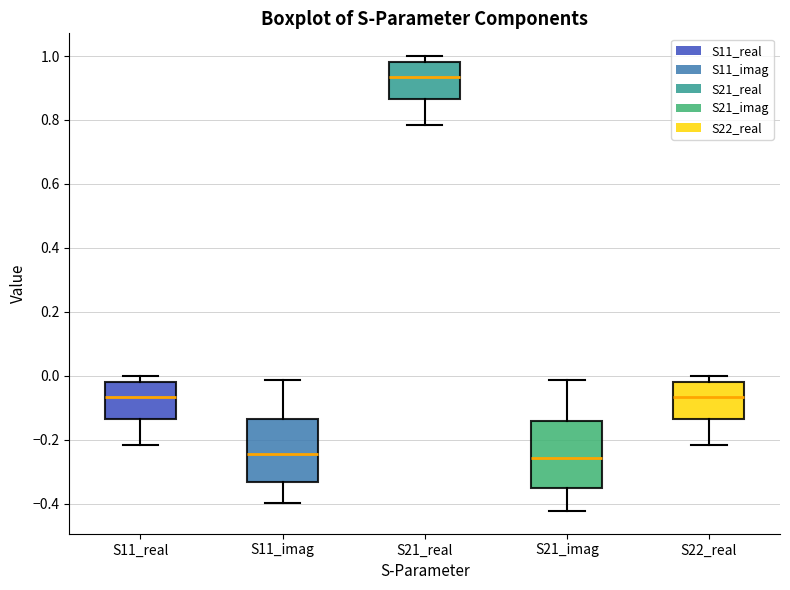

Reading left to right, transcribe this box plot: for each box, give where its median line is, the range the box spans, and where its two whiskers end, as read against the y-axis. The values are not printed on the chart, so give them approximately, as read against the axis.

S11_real: median -0.06, box -0.14 to -0.02, whiskers -0.22 to 0.00
S11_imag: median -0.24, box -0.34 to -0.14, whiskers -0.40 to -0.02
S21_real: median 0.94, box 0.86 to 0.98, whiskers 0.78 to 1.00
S21_imag: median -0.26, box -0.36 to -0.14, whiskers -0.42 to -0.02
S22_real: median -0.06, box -0.14 to -0.02, whiskers -0.22 to 0.00